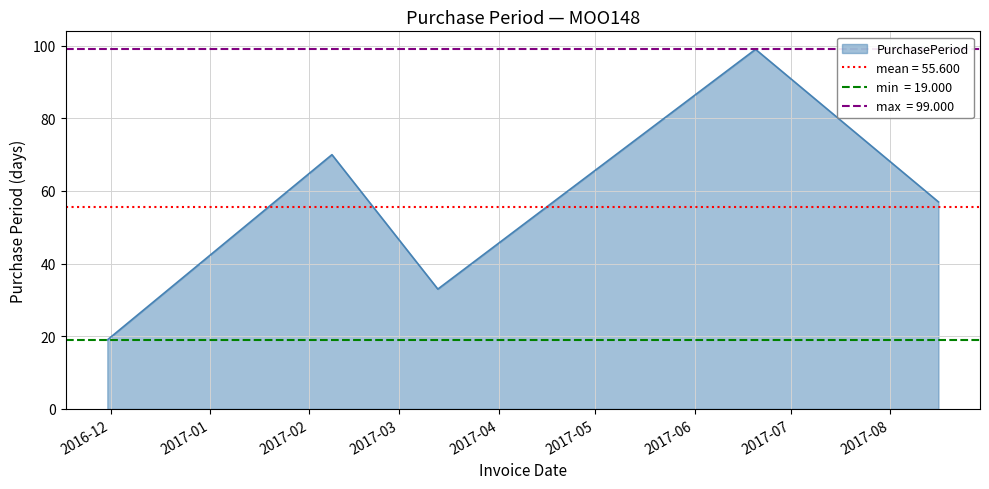

What is the smallest value displayed?

19